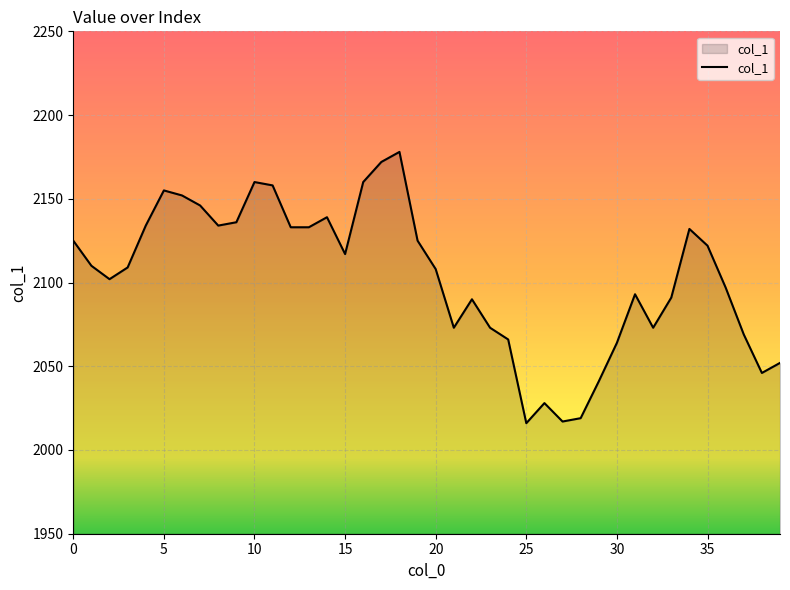

What is the greatest value displayed?

2178